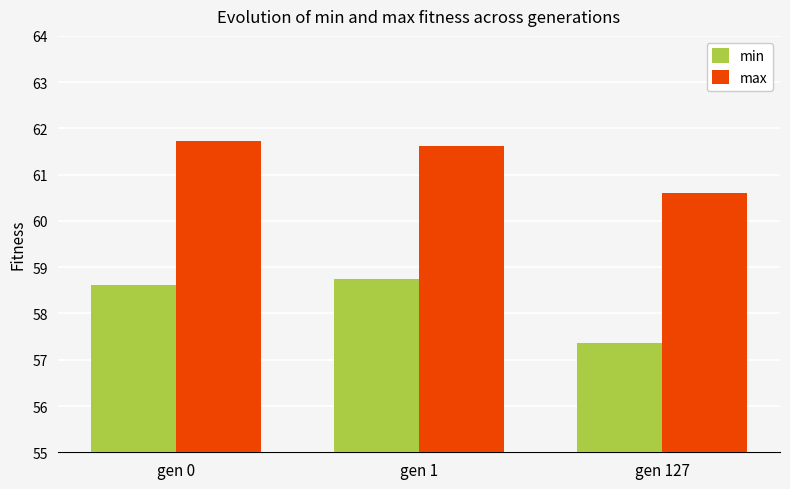

What is the total value across all series at gen 1?

120.4